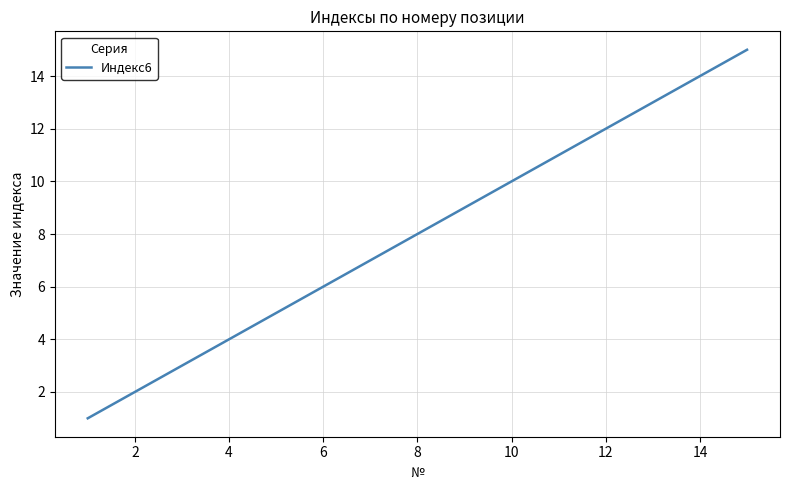

Count the number of data series in this chart.

1